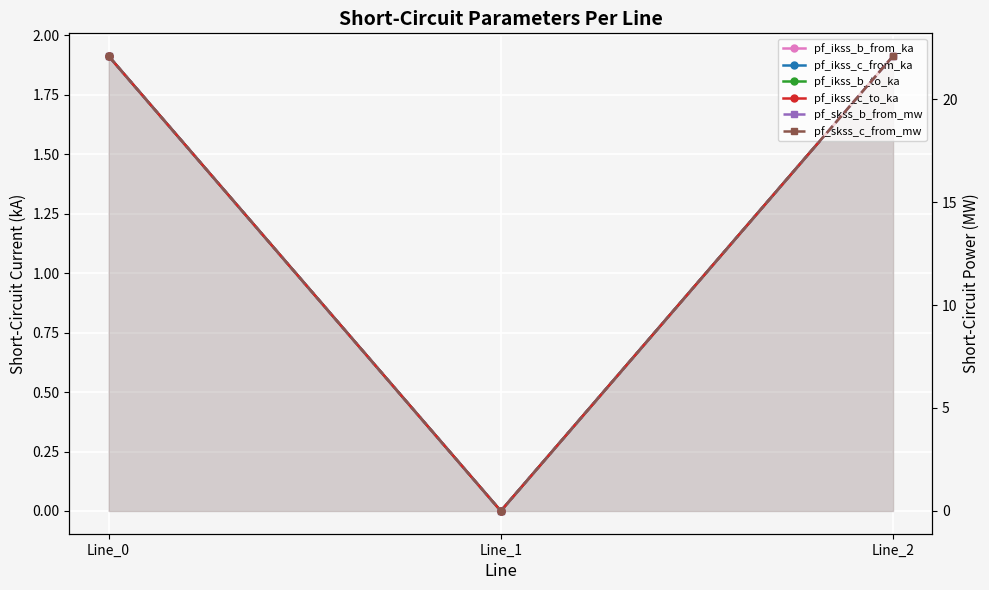

Rank the series at Line_0 from highest to lowest value.

pf_skss_b_from_mw, pf_skss_c_from_mw, pf_ikss_b_from_ka, pf_ikss_b_to_ka, pf_ikss_c_from_ka, pf_ikss_c_to_ka